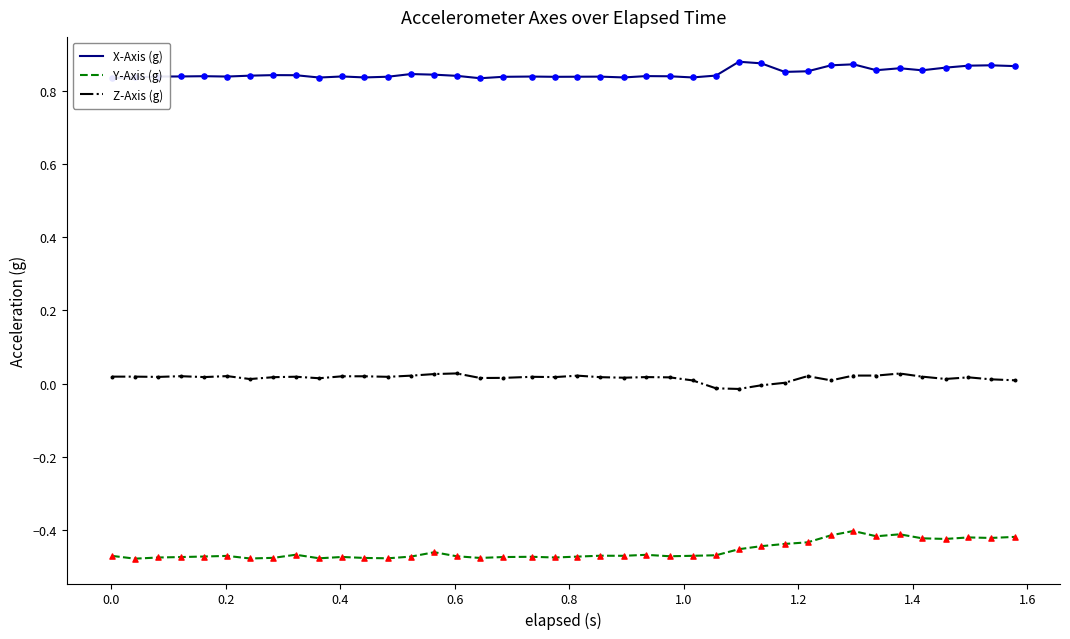

True or false: X-Axis (g) and Y-Axis (g) intersect in this chart.

False